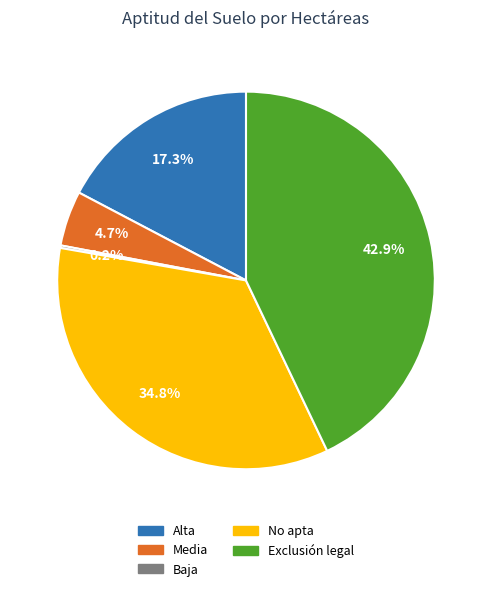

What is the ratio of the value at Exclusión legal to the value at Alta?

2.5